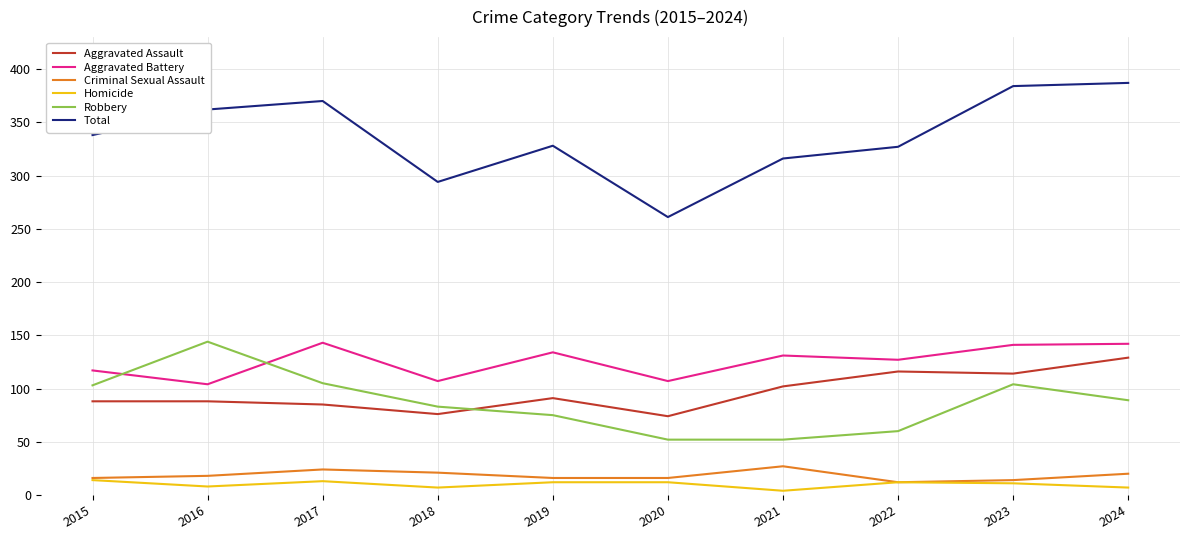

What is the highest value of the Homicide series?

14